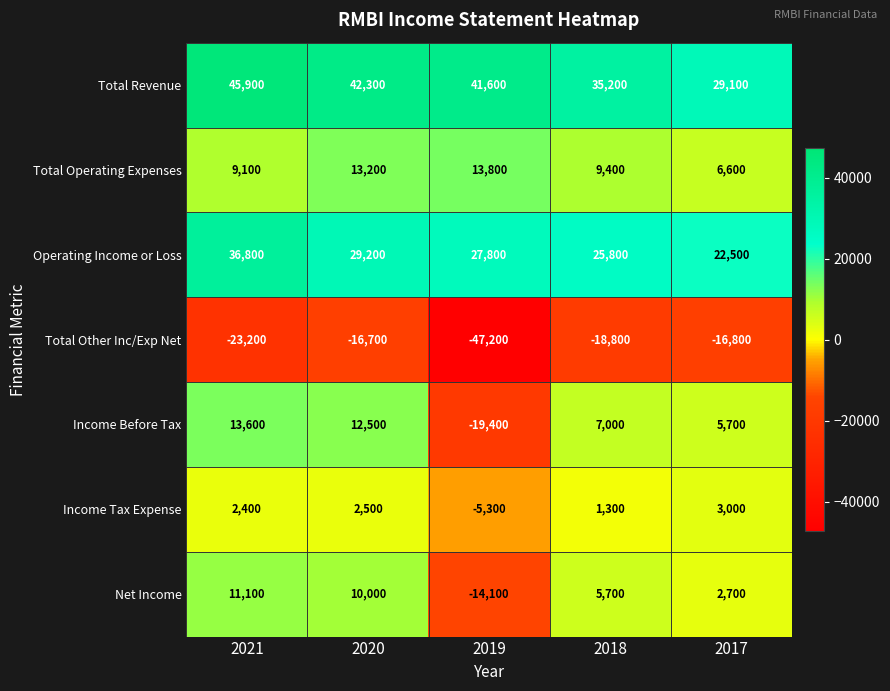

What is the difference between the maximum and minimum values in the Total Other Inc/Exp Net series?

30500